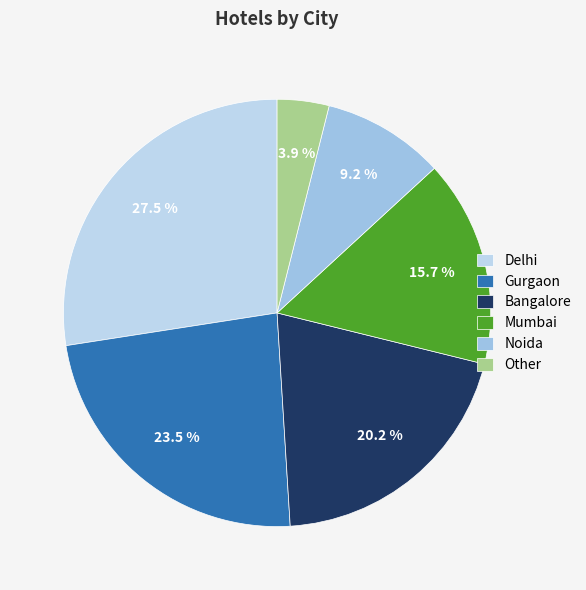

To the nearest percent, what is the difference between the largest and smallest slice percentages?

24%